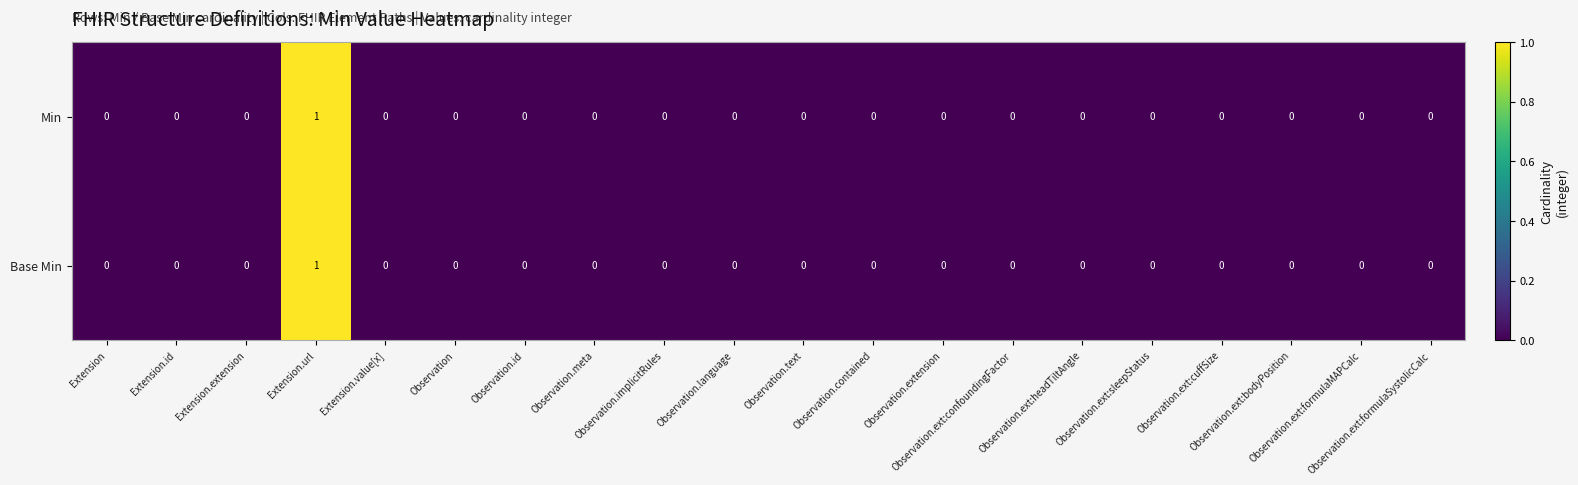

Count the Min values in the range 0 to 1.

20